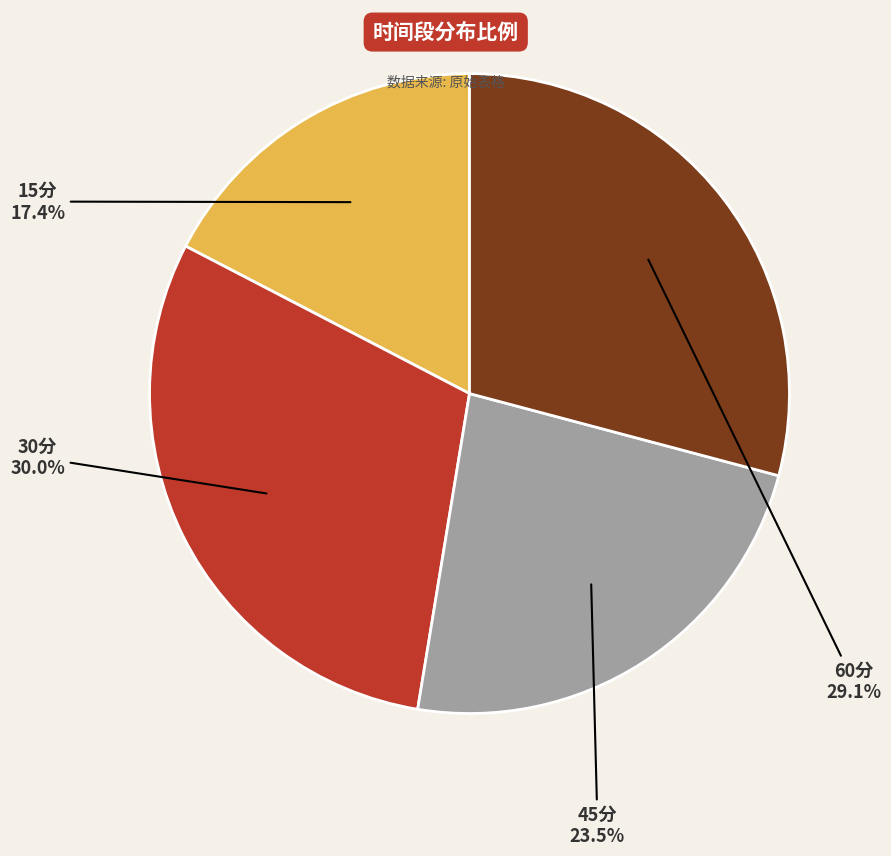

What is the ratio of the value at 30分 to the value at 45分?

1.3